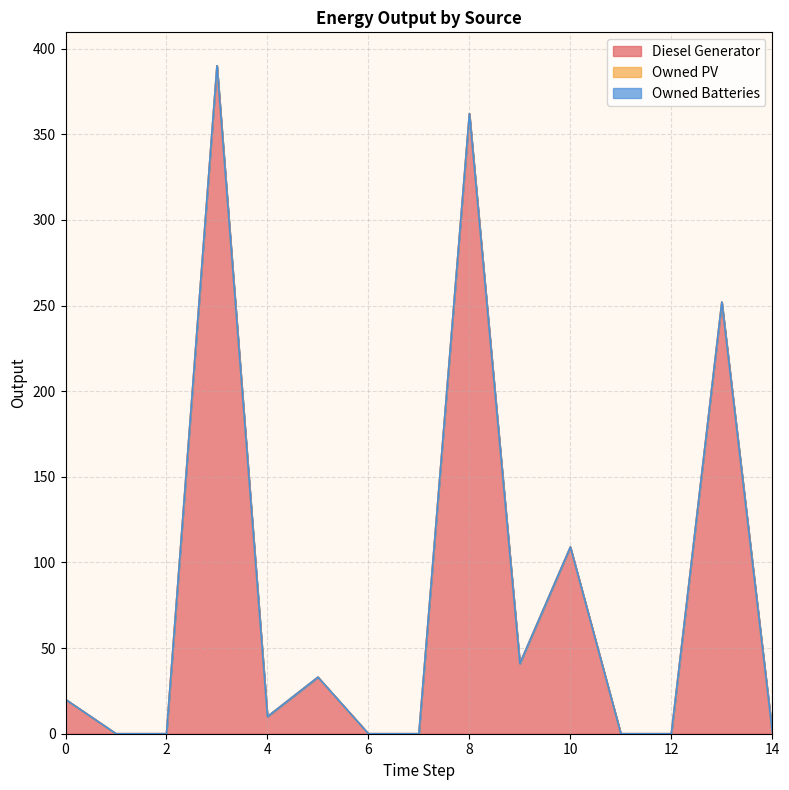

What is the total value across all series at 5?

33